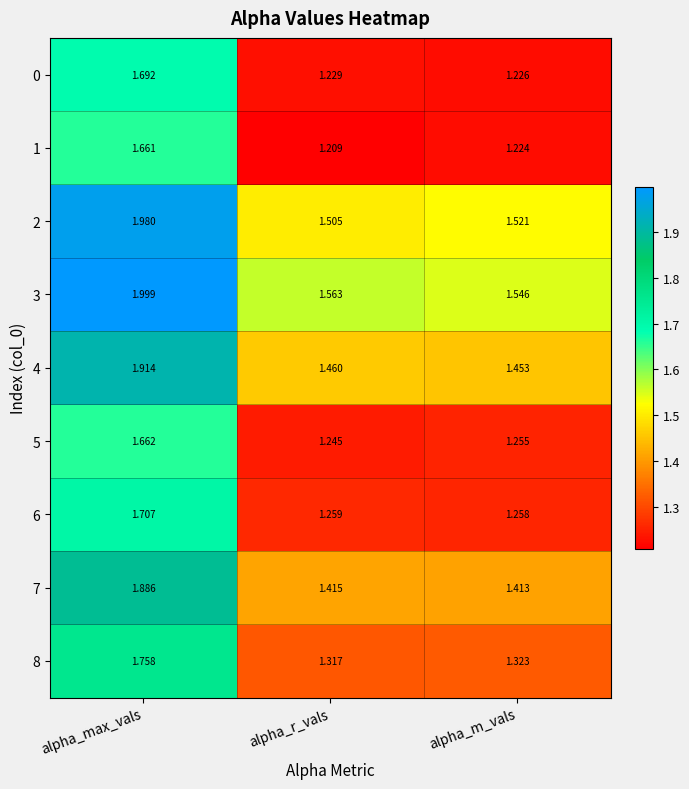

What is the total value across all series at alpha_max_vals?

16.3